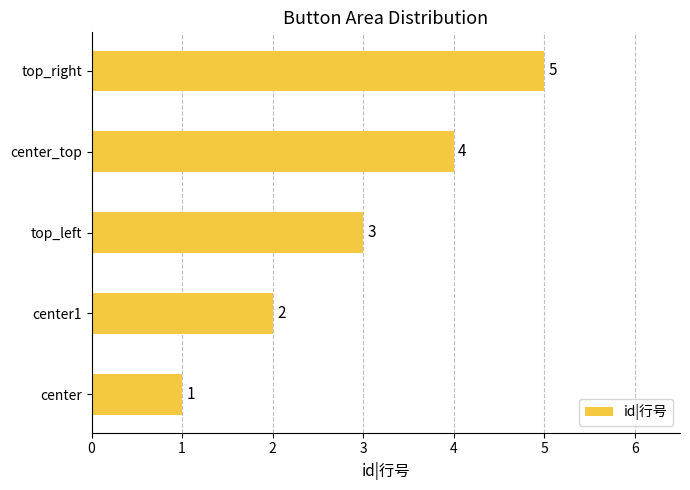

List the labels in order of value, smallest first.

center, center1, top_left, center_top, top_right